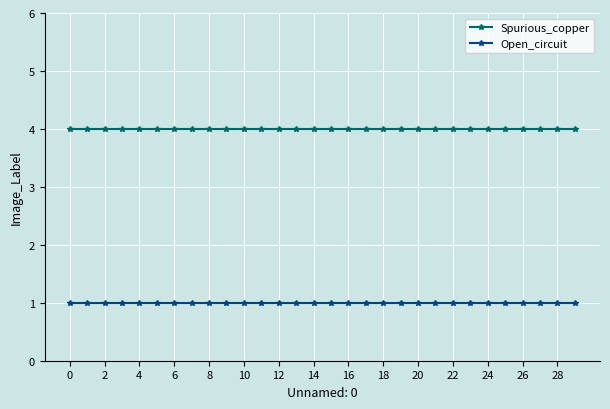

Count the number of data series in this chart.

2